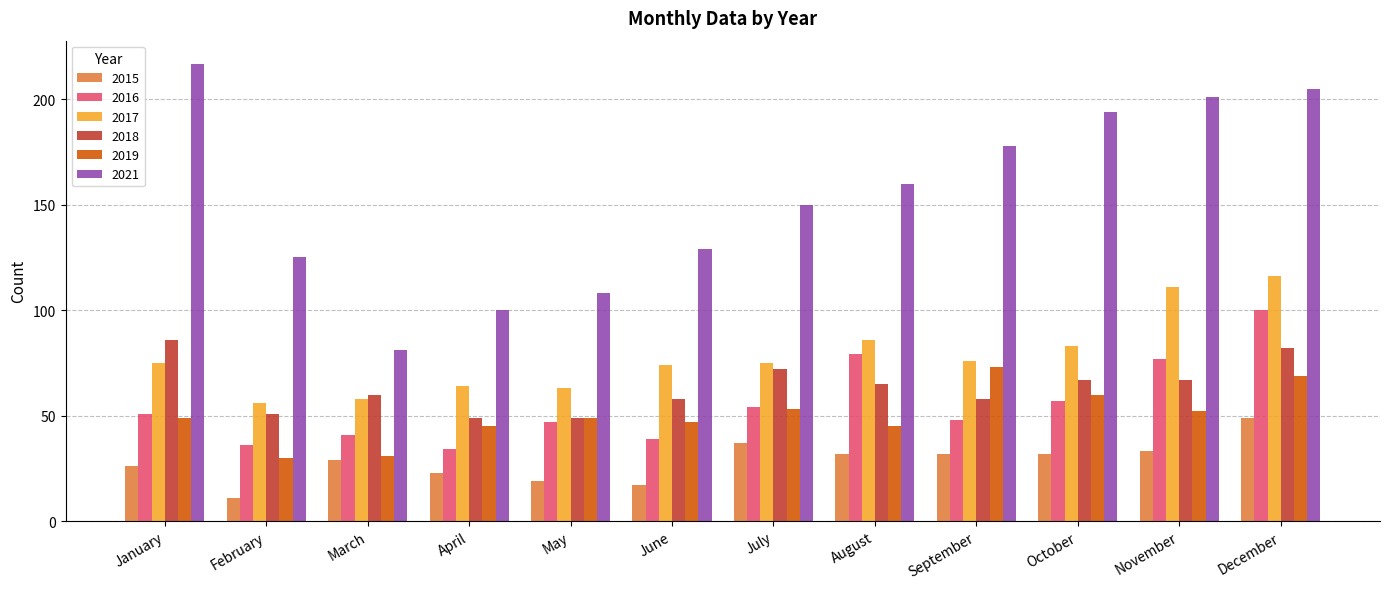

At how many categories does at least one series exceed 145?

7